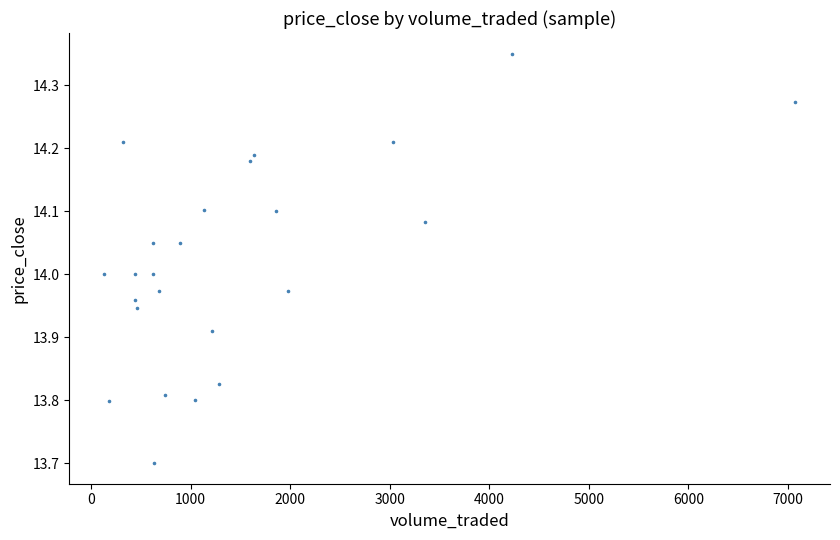

Count the number of points in this scatter plot.

24